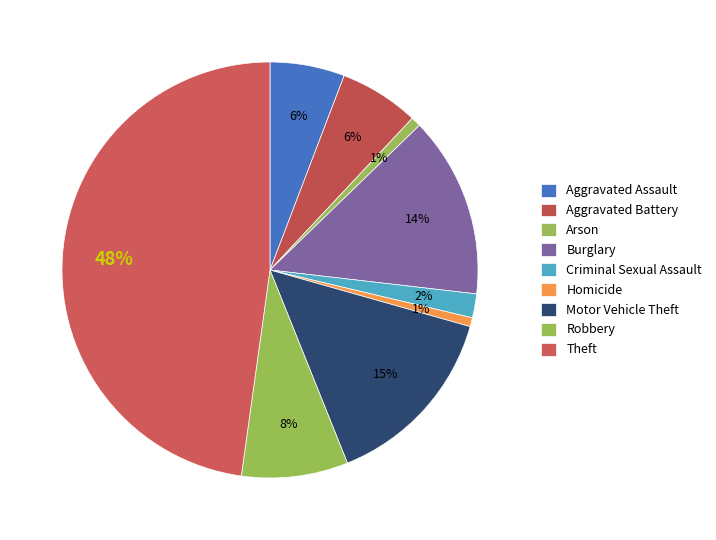

To the nearest percent, what is the difference between the Criminal Sexual Assault and Aggravated Assault slice percentages?

4%